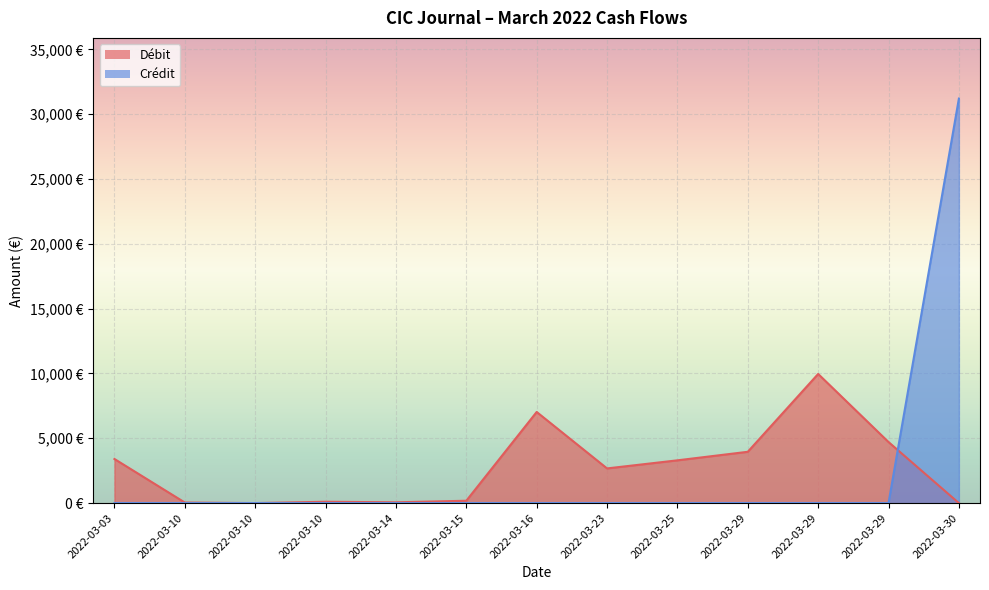

Reading left to right, extract all data points from this chart.

Débit: 2022-03-03=3400.4	2022-03-10=42.8	2022-03-10=1.1	2022-03-10=102.1	2022-03-14=60.0	2022-03-15=180.0	2022-03-16=7027.0	2022-03-23=2673.0	2022-03-25=3297.1	2022-03-29=3955.8	2022-03-29=9959.0	2022-03-29=4707.8	2022-03-30=0.0
Crédit: 2022-03-03=0.0	2022-03-10=0.0	2022-03-10=0.0	2022-03-10=0.0	2022-03-14=0.0	2022-03-15=0.0	2022-03-16=0.0	2022-03-23=0.0	2022-03-25=0.0	2022-03-29=0.0	2022-03-29=0.0	2022-03-29=0.0	2022-03-30=31200.0